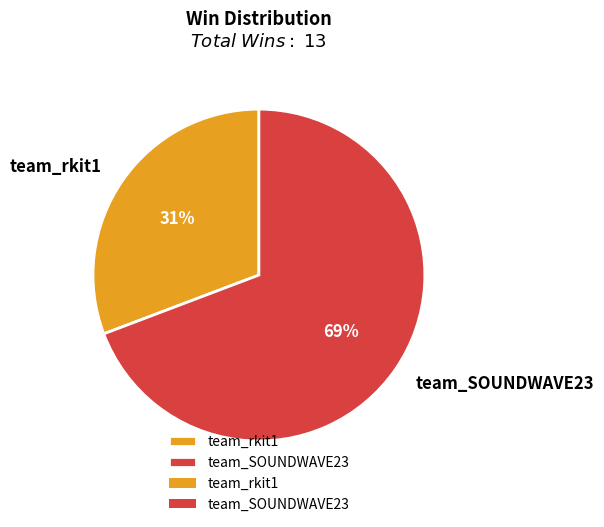

Between team_SOUNDWAVE23 and team_rkit1, which is larger?

team_SOUNDWAVE23